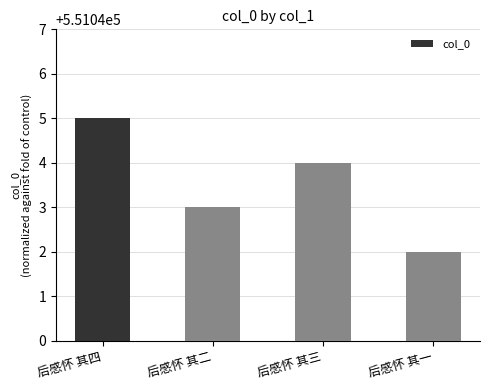

What is the change in value from 后感怀 其四 to 后感怀 其二?

-2